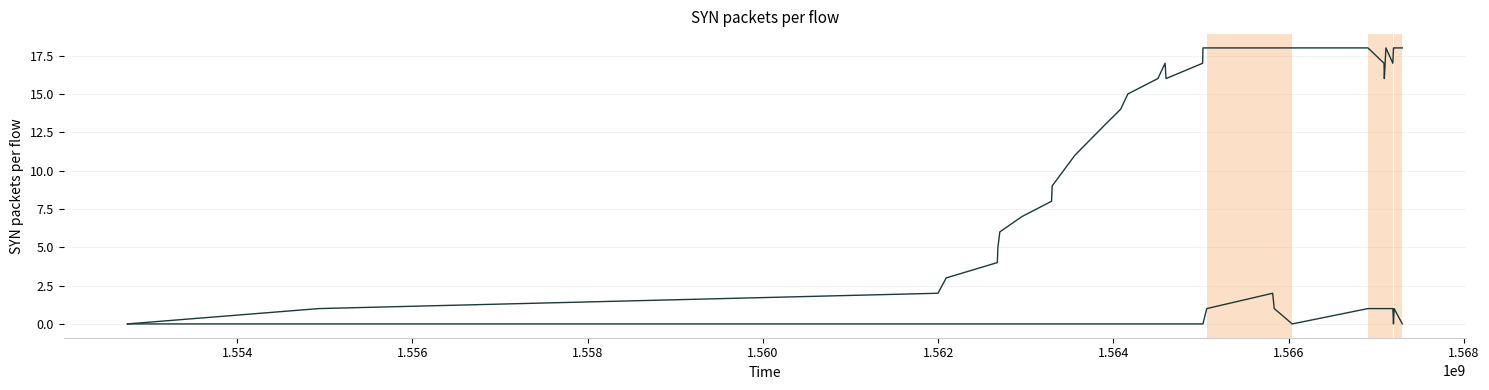

At how many categories does at least one series exceed 3?

27